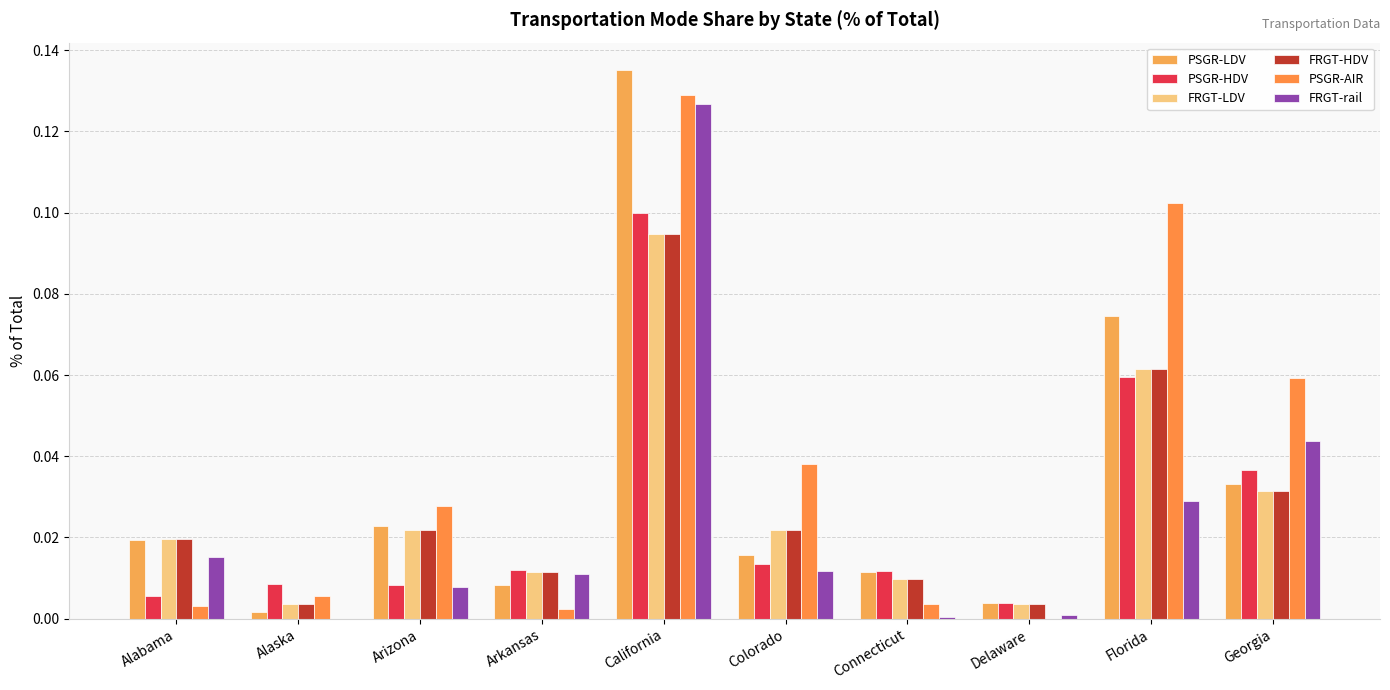

What position from the left is California?

5